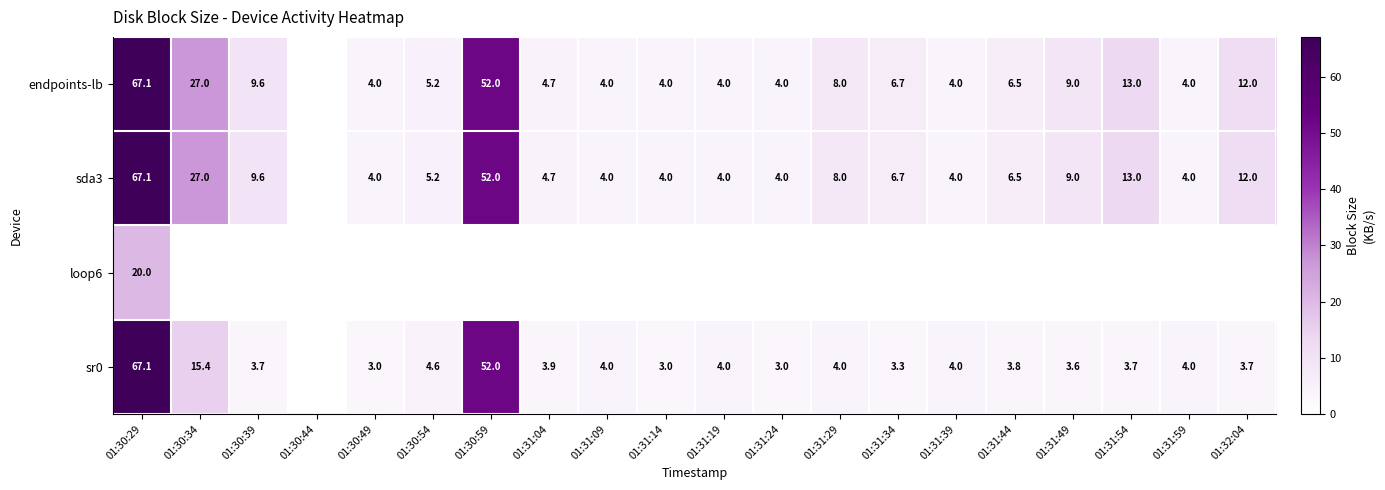

Is it true that sr0 equals 5.2 at 01:31:19?

False